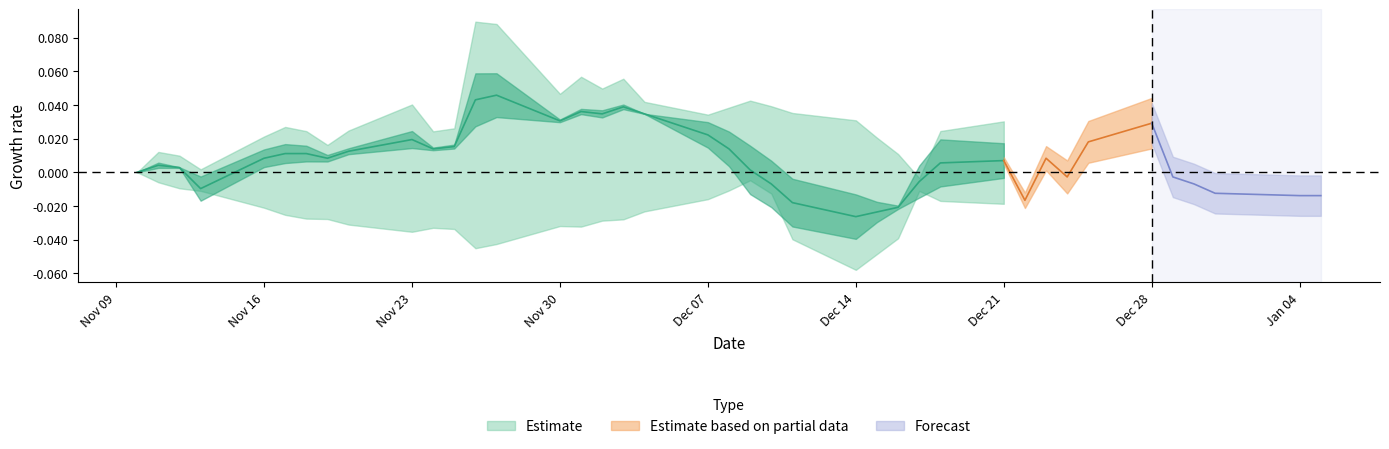

What is the label of the 24th point from the right?

16